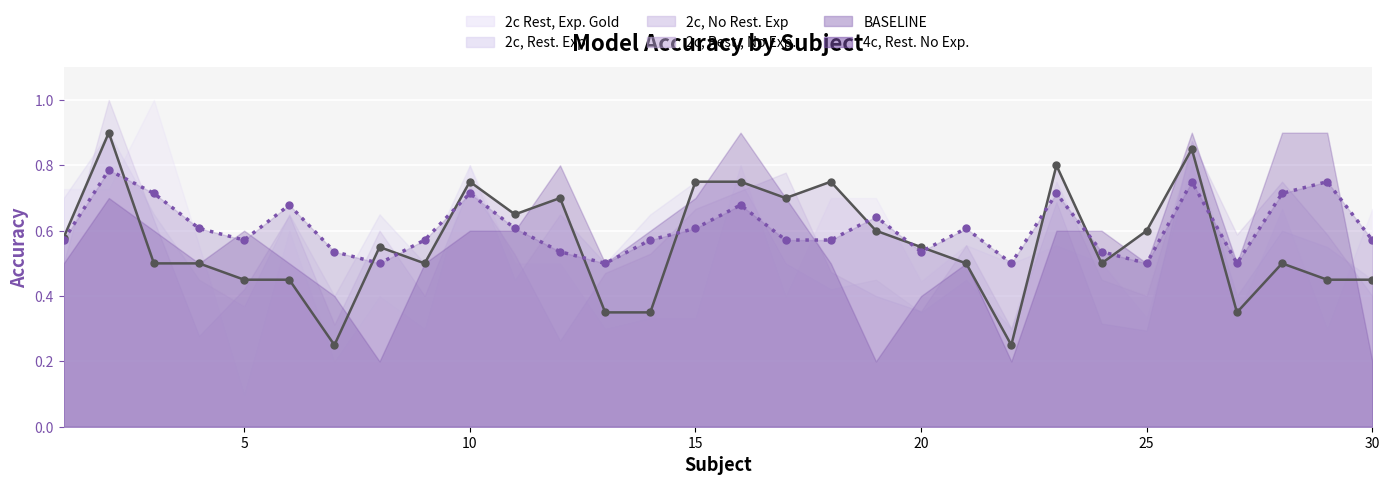

How many intersections are there between BASELINE and 4c, Rest. No Exp.?

6